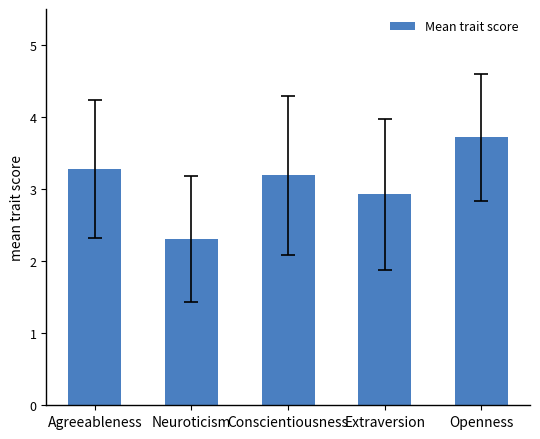

What is the change in value from Neuroticism to Conscientiousness?

+0.9